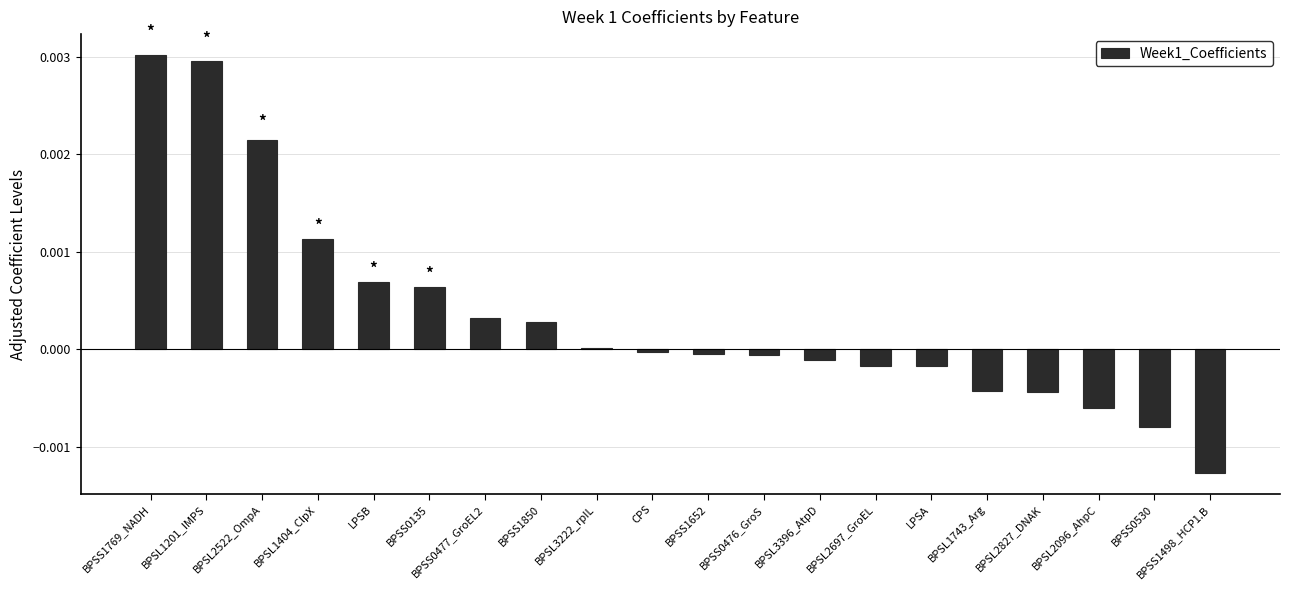

Is it true that the value at BPSL2522_OmpA is 0.0?

True